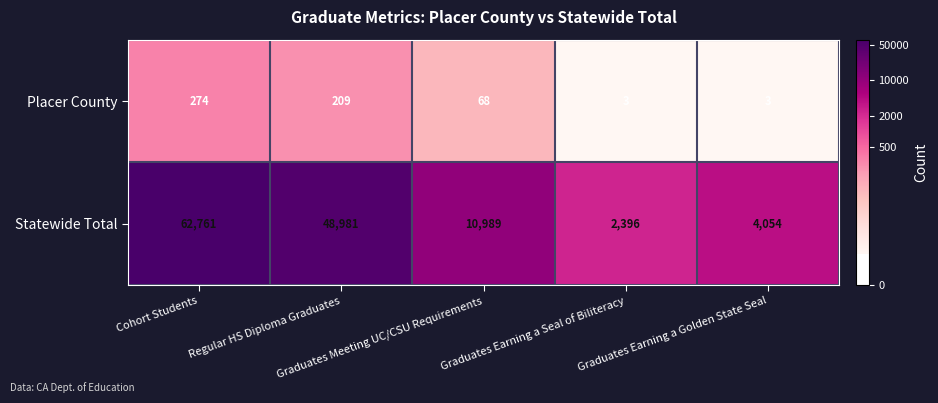

What is the greatest value displayed?

62761